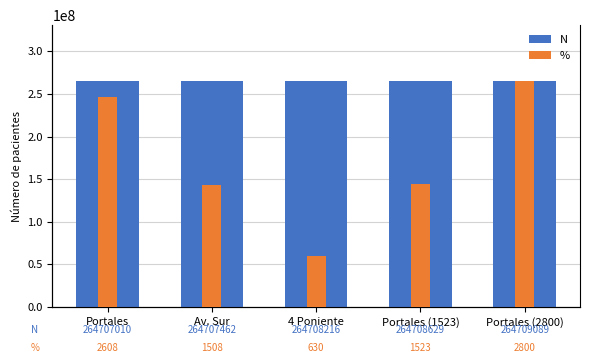

What is the total value across all series at Av. Sur?

264708970